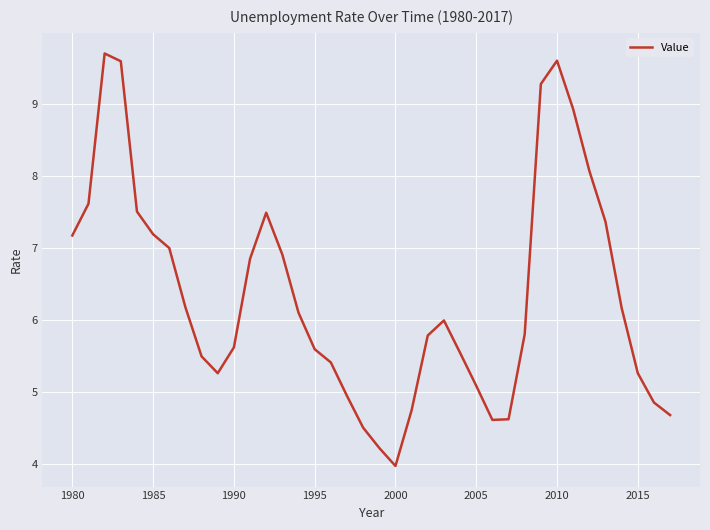

What is the minimum value shown in the chart?

4.0